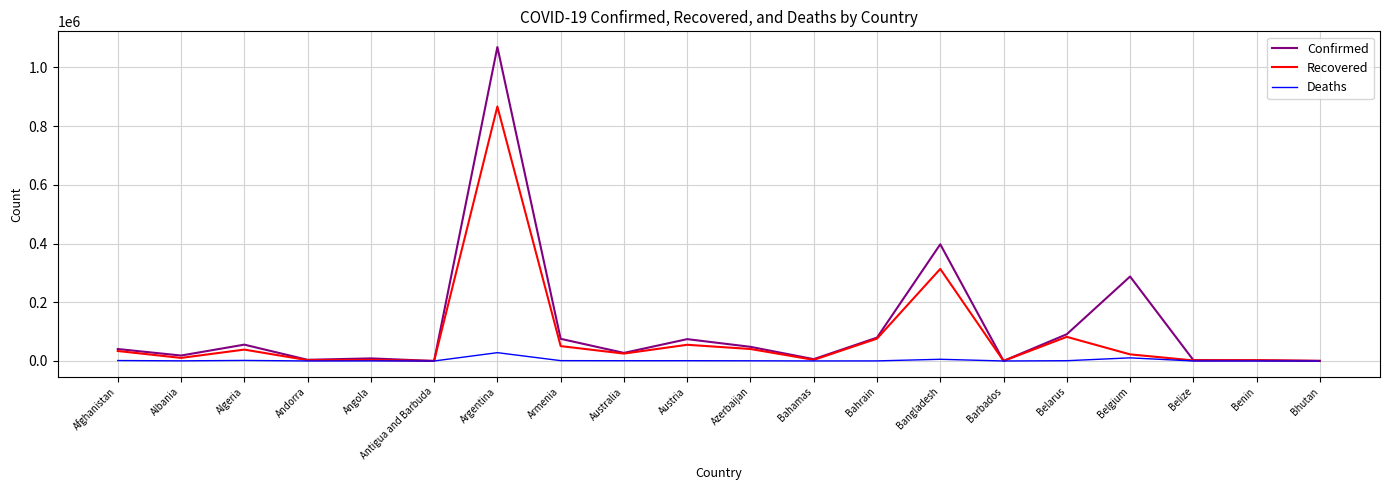

What is the difference between the second highest and second lowest values in the Confirmed series?

397281